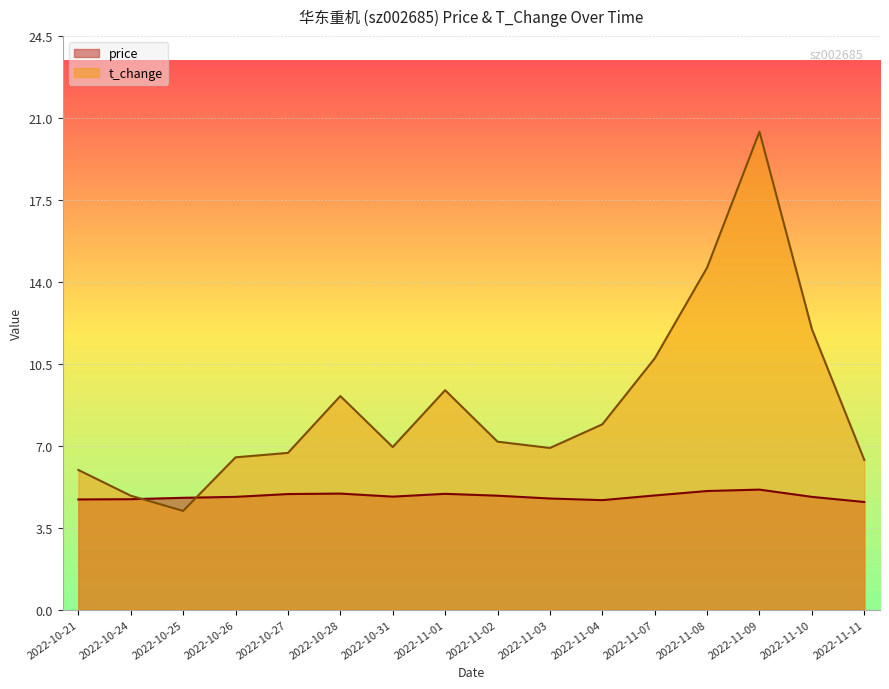

What is the label of the 16th point from the right?

2022-10-21